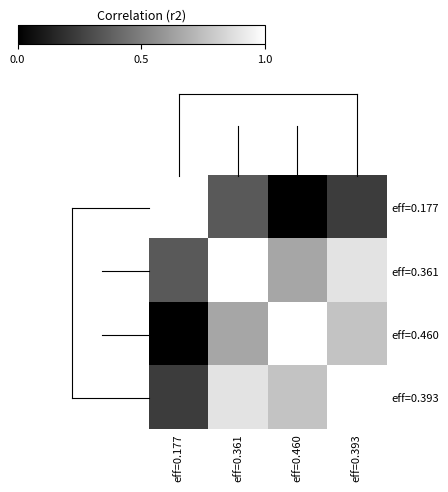

Reading left to right, transcribe all the data shown in this chart.

eff=0.177: eff=0.177=1.0	eff=0.361=0.4	eff=0.460=0.0	eff=0.393=0.2
eff=0.361: eff=0.177=0.4	eff=0.361=1.0	eff=0.460=0.6	eff=0.393=0.9
eff=0.460: eff=0.177=0.0	eff=0.361=0.6	eff=0.460=1.0	eff=0.393=0.8
eff=0.393: eff=0.177=0.2	eff=0.361=0.9	eff=0.460=0.8	eff=0.393=1.0